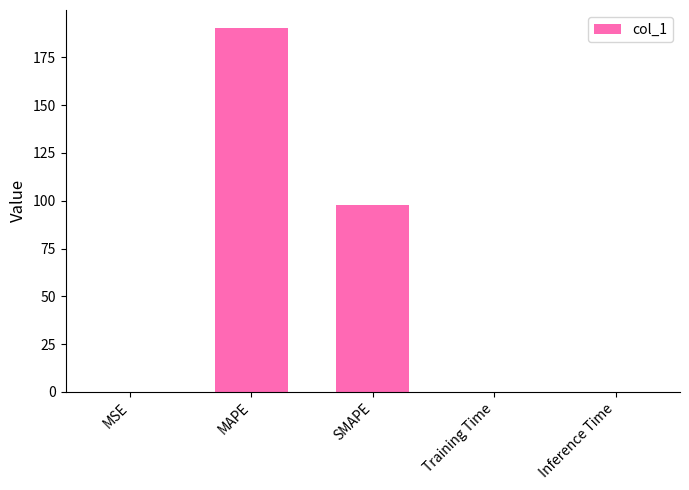

Are the bars horizontal?

No